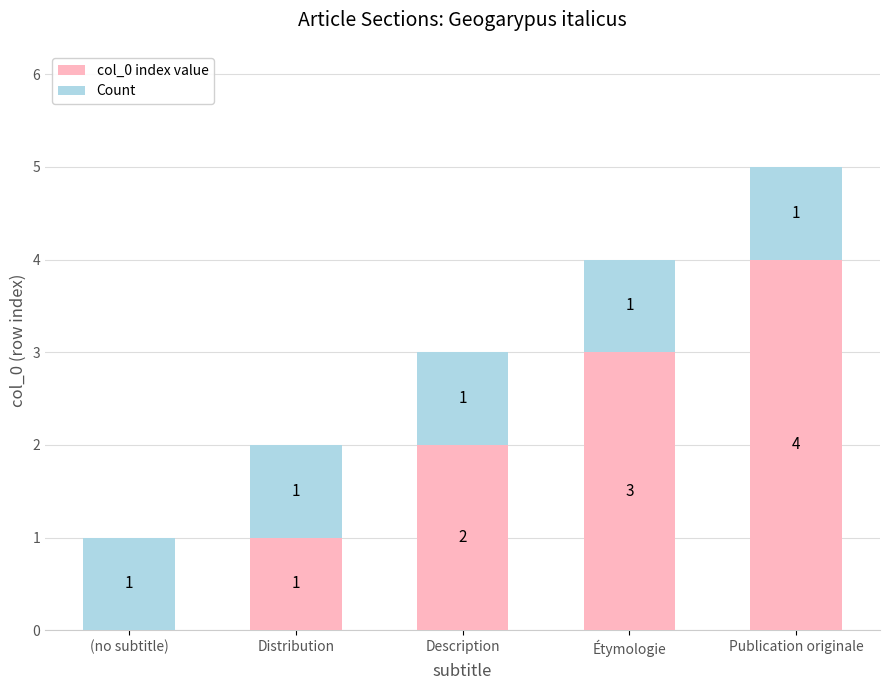

Where is col_0 index value nearest to the value 2?

Description